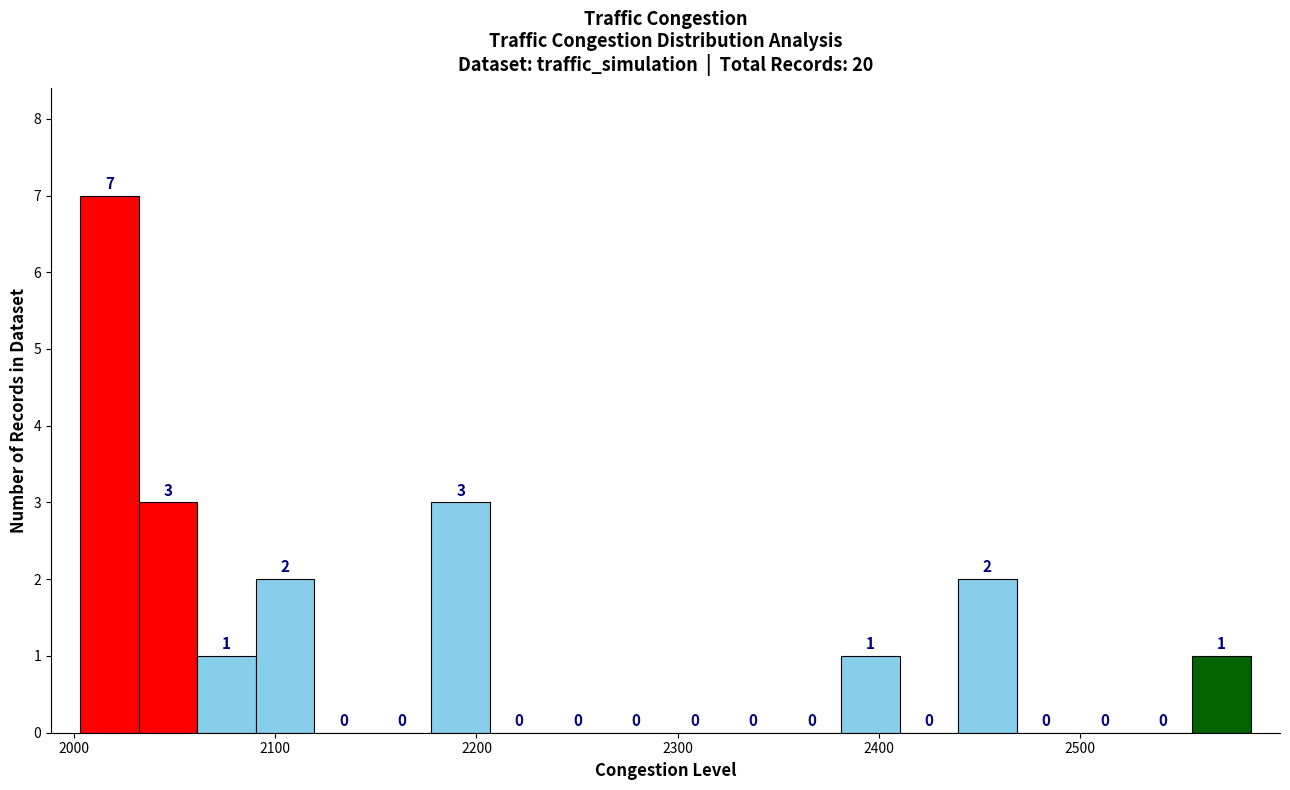

Around what value on the x-axis is the tallest bar? Give the approximate position of its centre, as read against the axis.

2020